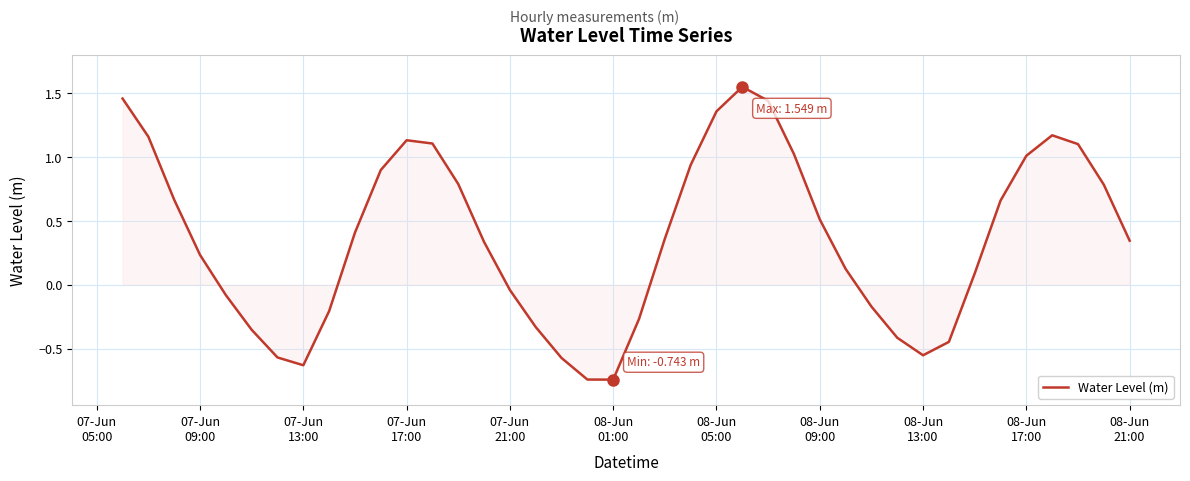

Where is the data nearest to the value 0?

07-Jun
21:00